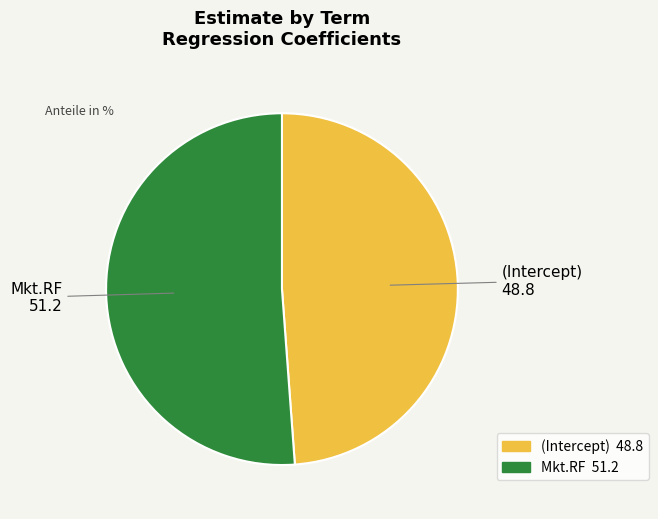

Which category accounts for the majority?

Mkt.RF